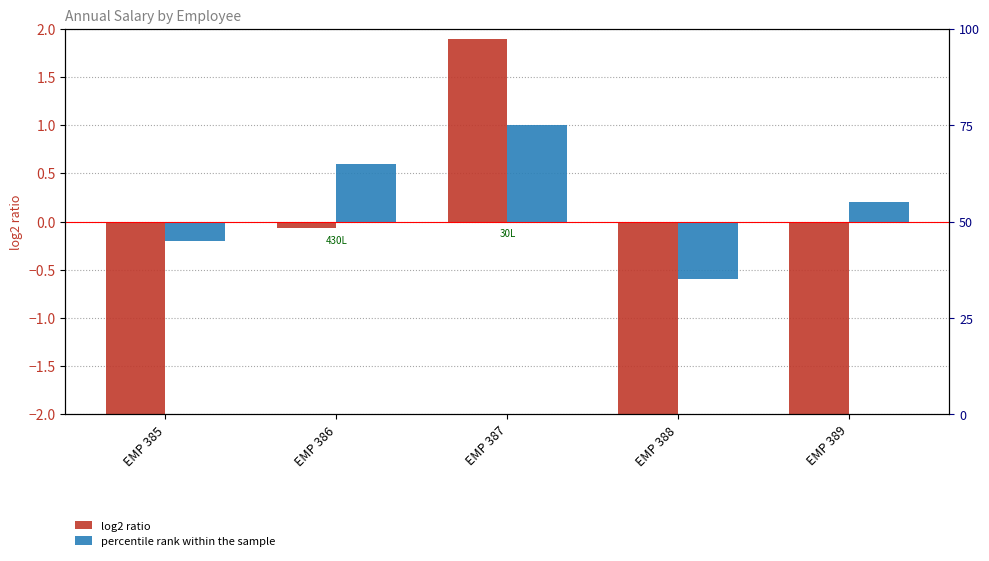

What is the total value across all series at EMP 387?

2.9